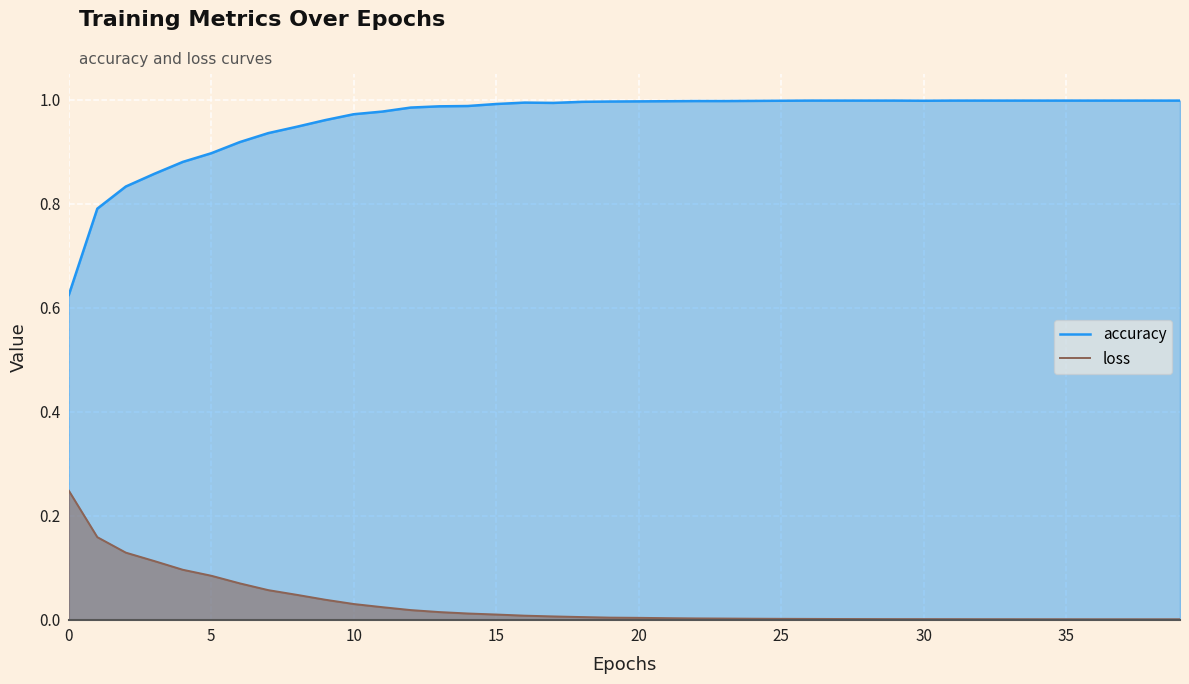

What is the maximum value shown in the chart?

1.0